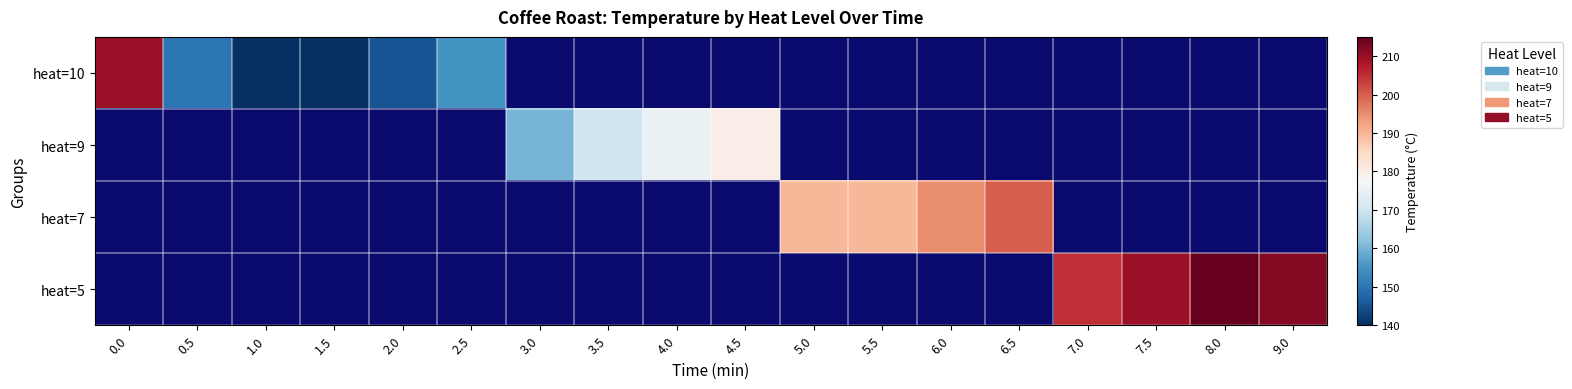

Which label corresponds to the largest value in the chart?

8.0